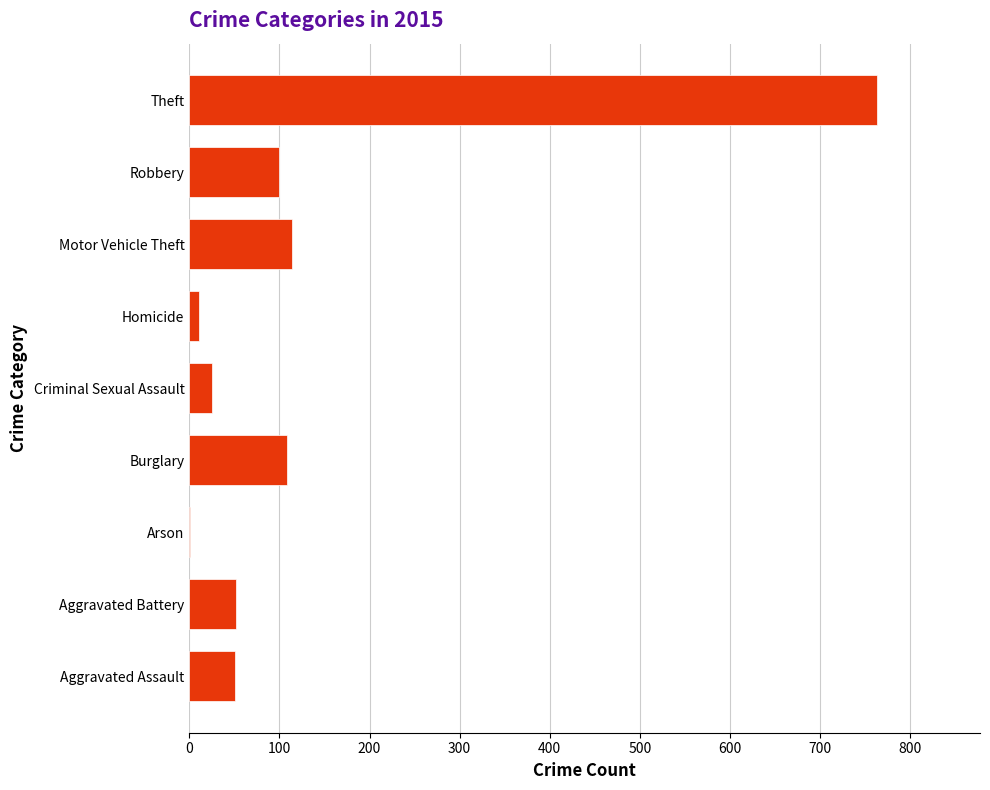

Is it true that the value at Theft is 763?

True